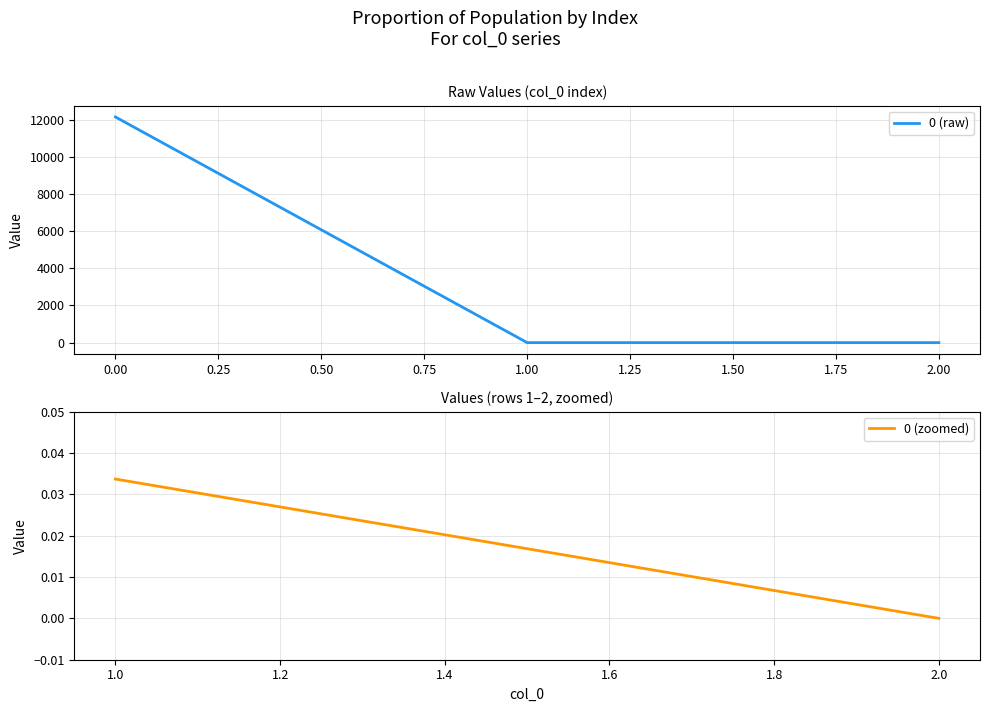

Is it true that the value at 1.00 is 0.0?

True